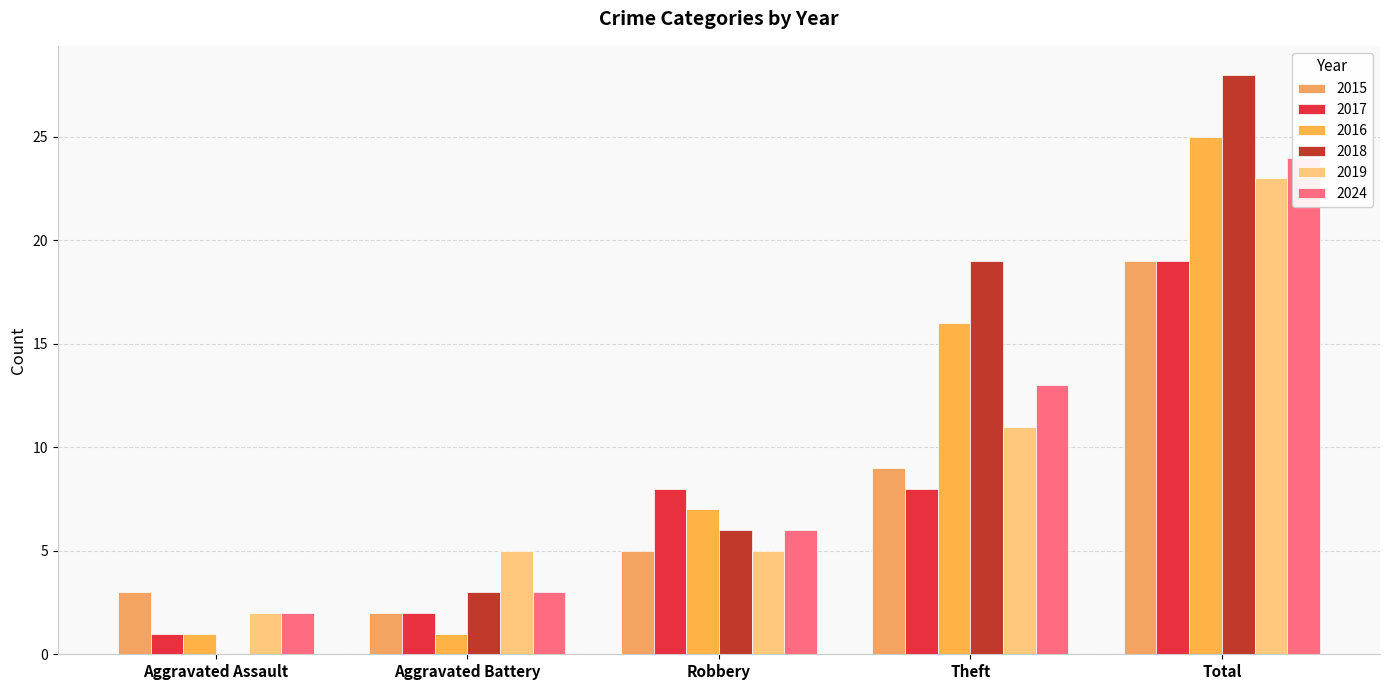

What is the sum of all 2018 values?

56